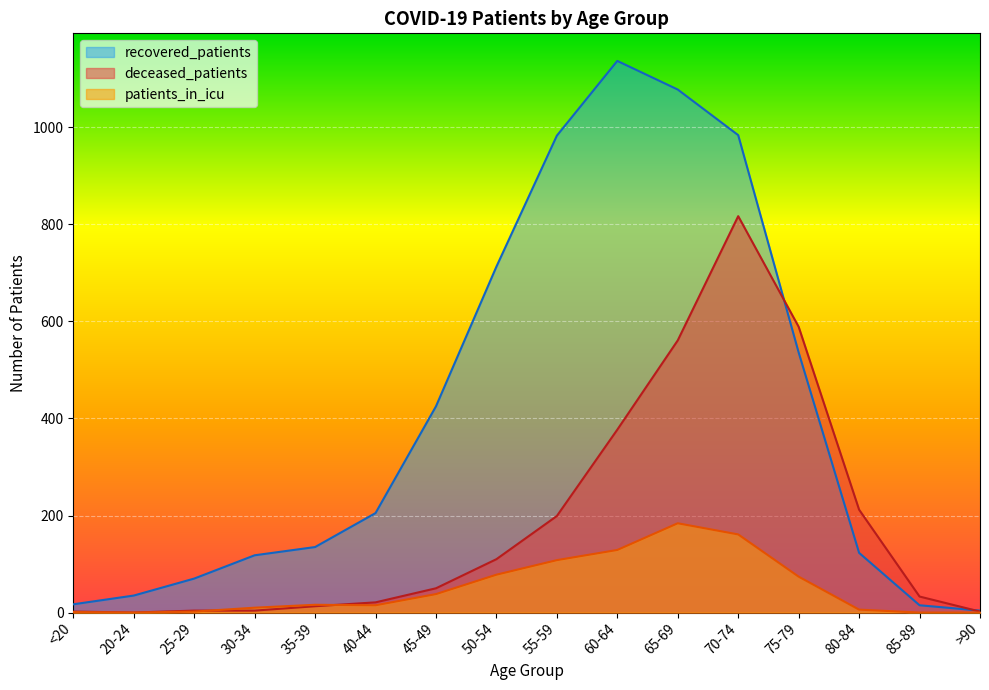

What is the spread (max minus min) of values at 50-54?

635